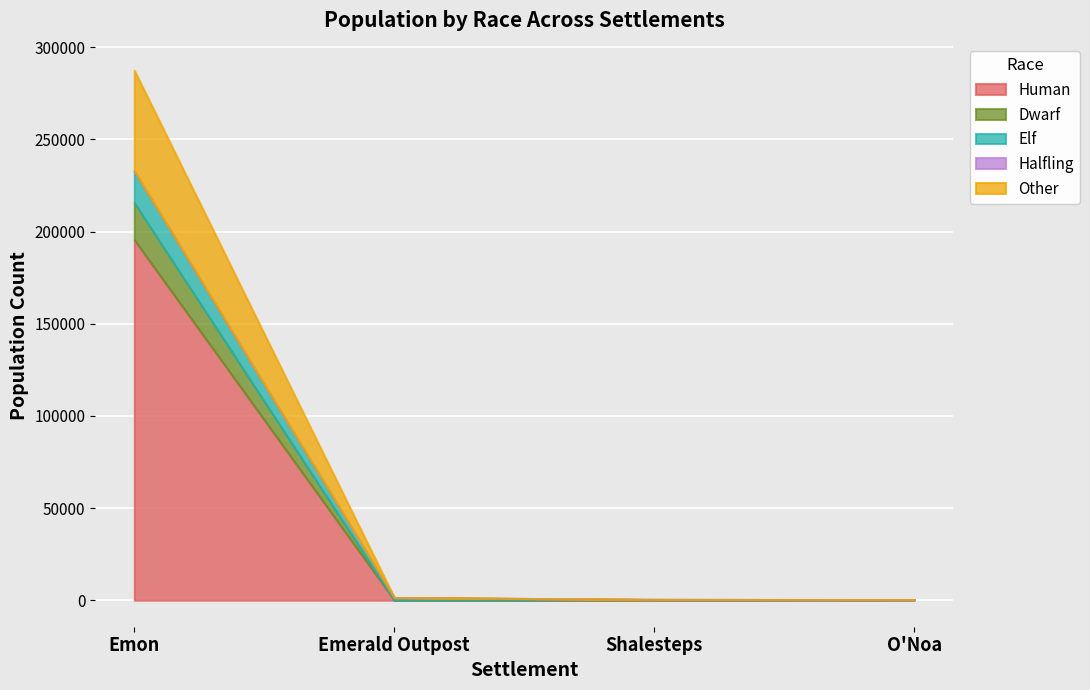

Reading left to right, transcribe all the data shown in this chart.

Human: Emon=195534.0	Emerald Outpost=87.4	Shalesteps=182.4	O'Noa=285.6
Dwarf: Emon=20128.5	Emerald Outpost=0.0	Shalesteps=136.8	O'Noa=0.0
Elf: Emon=17253.0	Emerald Outpost=1295.8	Shalesteps=0.0	O'Noa=0.0
Halfling: Emon=0.0	Emerald Outpost=43.7	Shalesteps=136.8	O'Noa=0.0
Other: Emon=54634.5	Emerald Outpost=29.1	Shalesteps=0.0	O'Noa=50.4